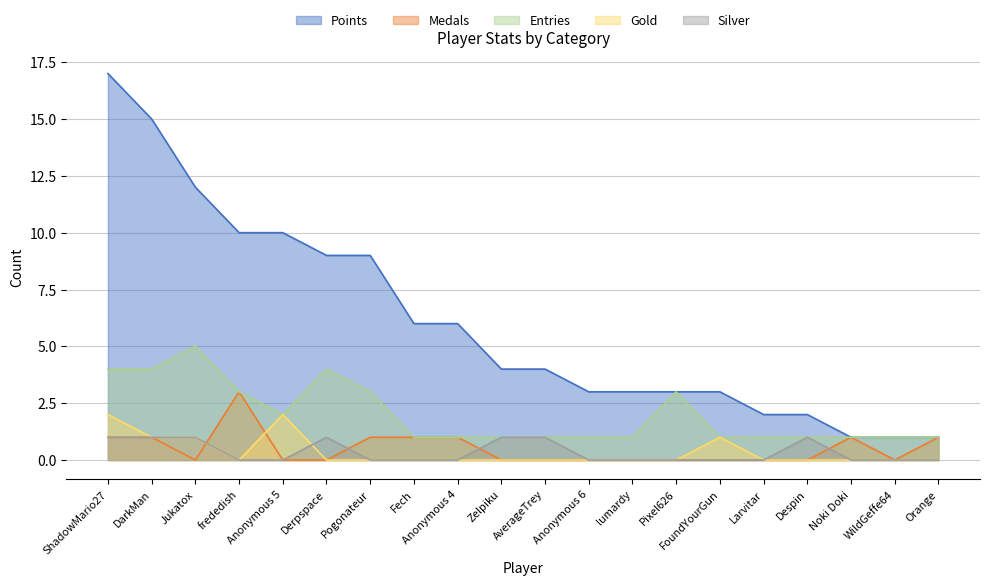

The Gold series shows 0 at Fech. True or false?

True